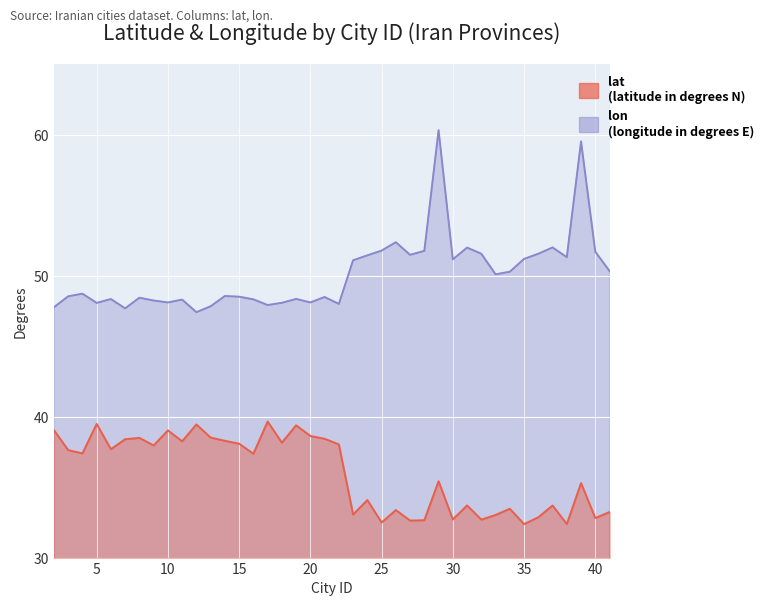

List the series in order of their overall mean, highest first.

lon, lat